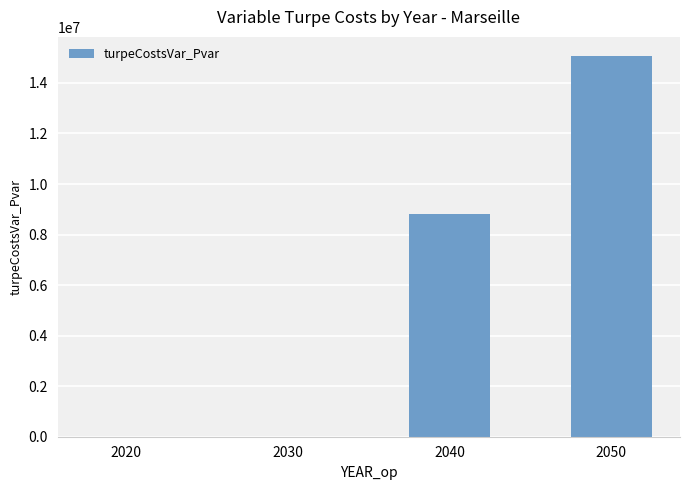

Reading right to left, extract all data points from this chart.

2050=15067772.7	2040=8830242.2	2030=0.0	2020=0.0